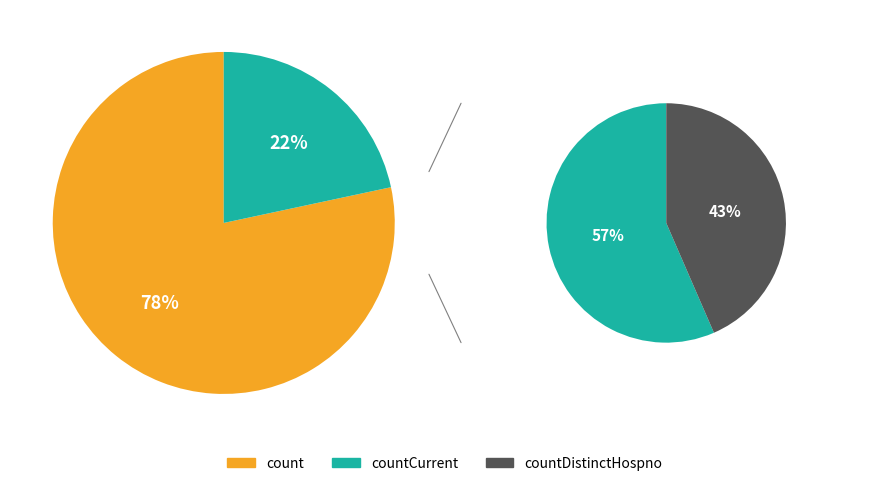

To the nearest percent, what percentage of the pie is count?

78%